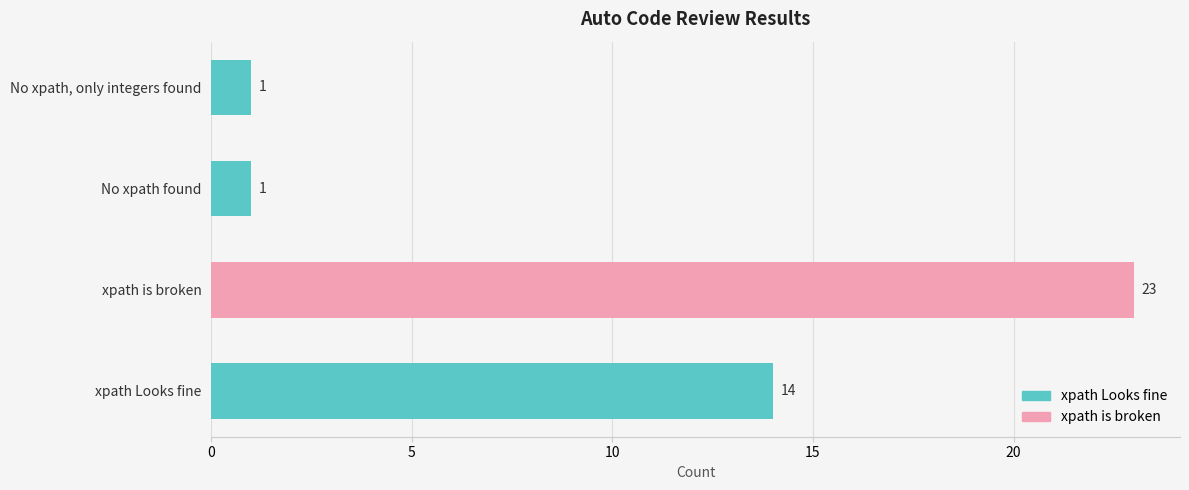

What are all the series names shown in the legend?

xpath Looks fine, xpath is broken